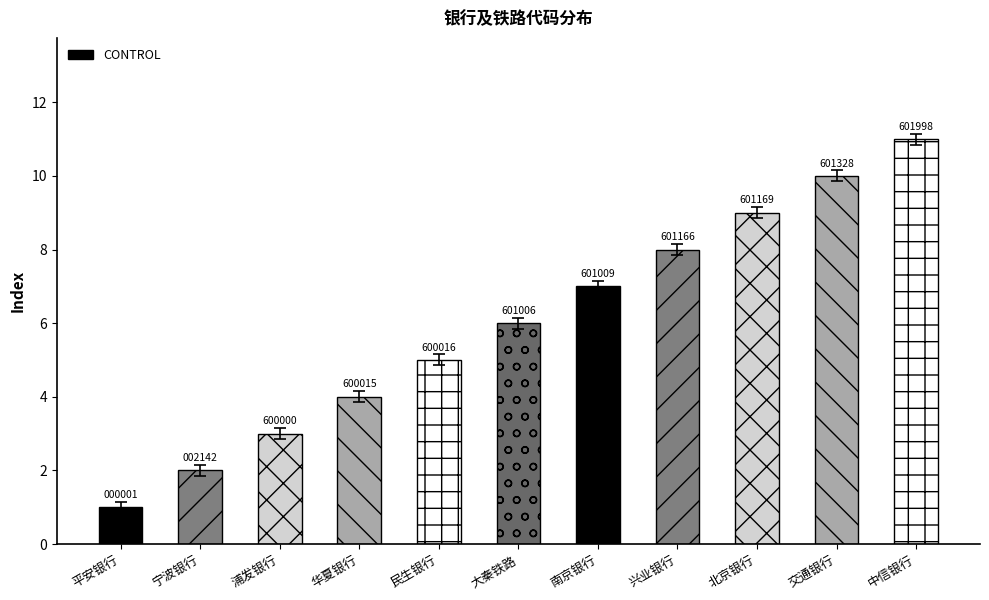

True or false: the data shows 4 at 交通银行.

False